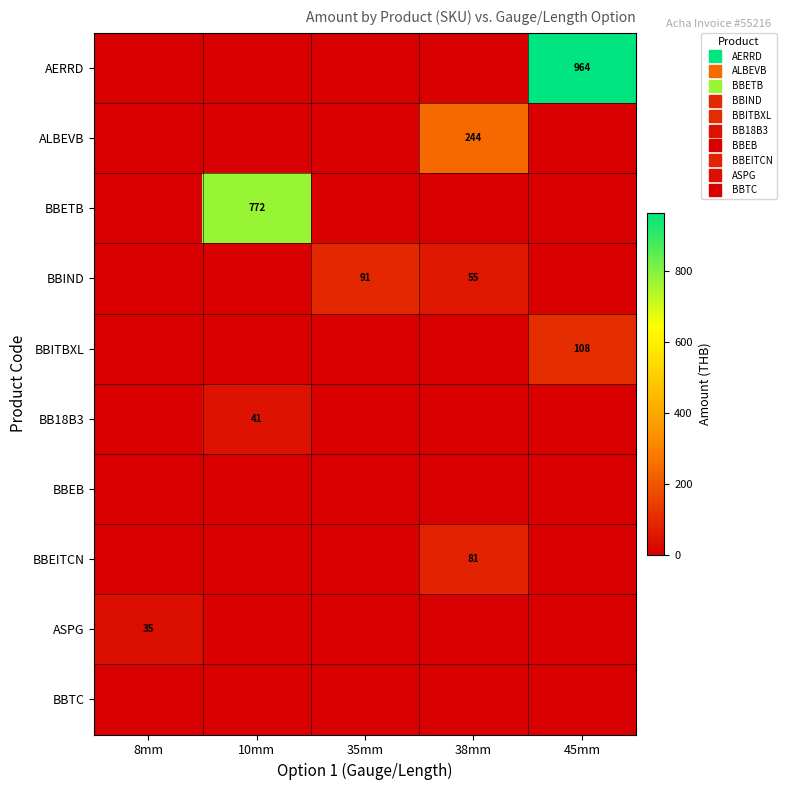

What is the spread (max minus min) of values at 45mm?

964.1